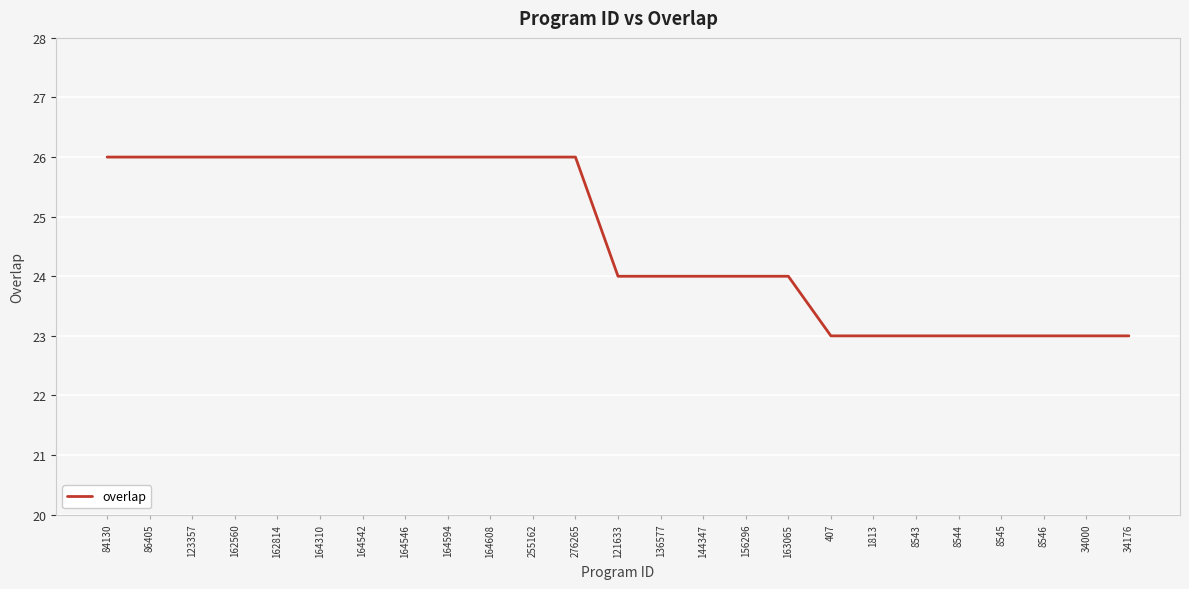

What is the greatest value displayed?

26